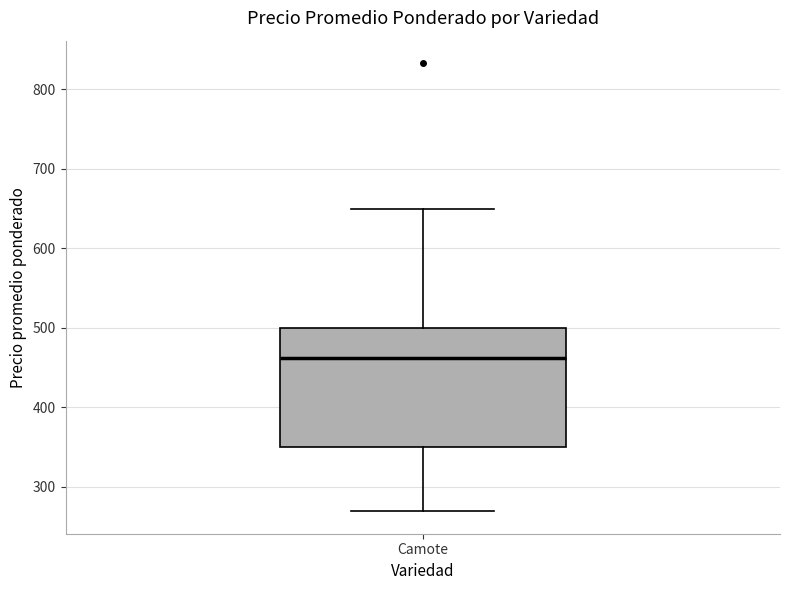

Transcribe this box plot: give where the median line is, the range the box spans, and where the two whiskers end, as read against the y-axis. The values are not printed on the chart, so give them approximately, as read against the axis.

median 460, box 350 to 500, whiskers 270 to 650